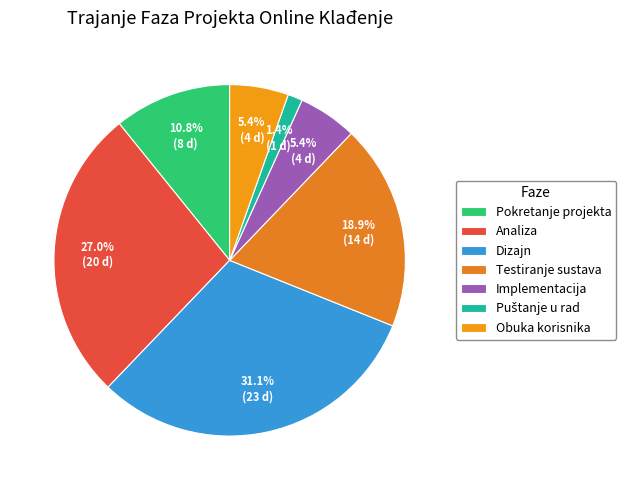

Which slice is the largest?

Dizajn